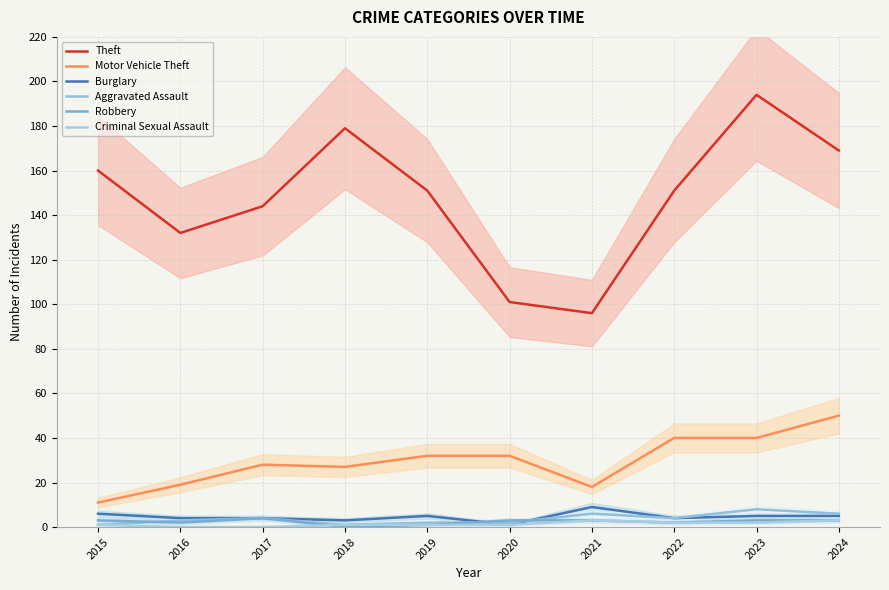

The Robbery series shows 2 at 2022. True or false?

True